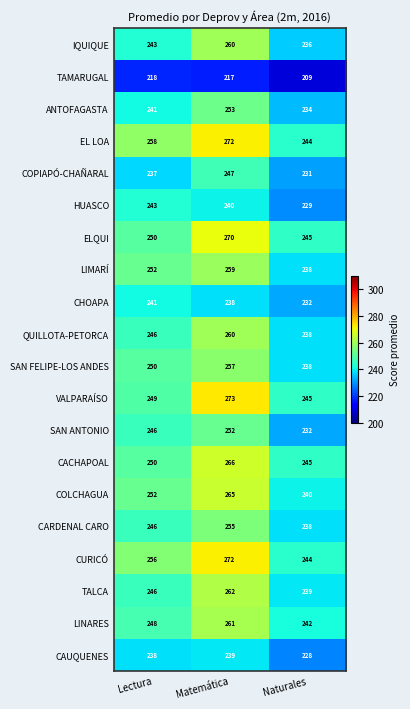

The value of COPIAPÓ-CHAÑARAL at Naturales is 231. True or false?

True